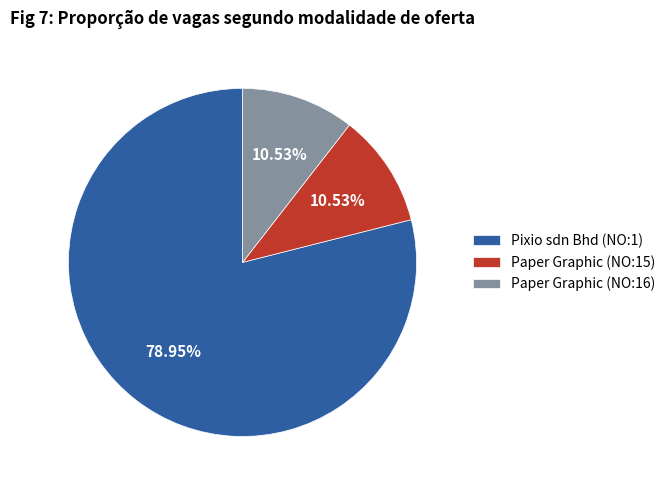

Does Paper Graphic (NO:15) account for over 50% of the chart?

No